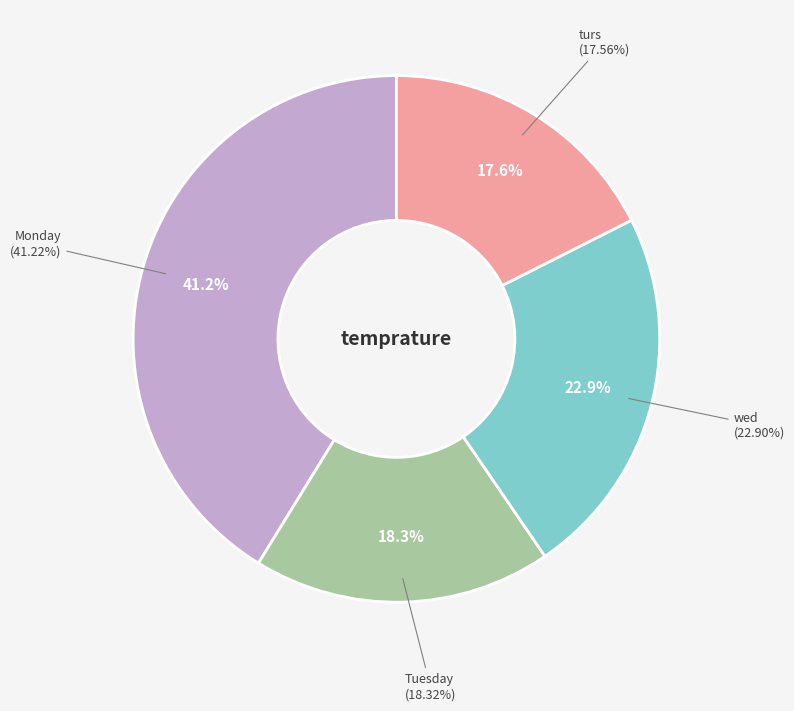

To the nearest percent, what percentage of the pie is turs?

18%